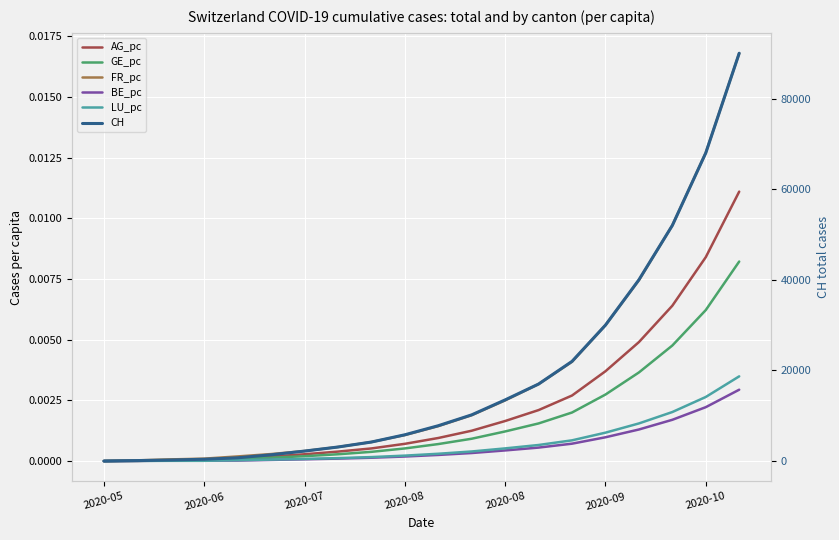

Reading left to right, list all the values displayed in this chart.

AG_pc: 0.0	0.0	0.0	0.0	0.0	0.0	0.0	0.0	0.0	0.0	0.0	0.0	0.0	0.0	0.0	0.0	0.0	0.0	0.0	0.0
GE_pc: 0.0	0.0	0.0	0.0	0.0	0.0	0.0	0.0	0.0	0.0	0.0	0.0	0.0	0.0	0.0	0.0	0.0	0.0	0.0	0.0
FR_pc: 0.0	0.0	0.0	0.0	0.0	0.0	0.0	0.0	0.0	0.0	0.0	0.0	0.0	0.0	0.0	0.0	0.0	0.0	0.0	0.0
BE_pc: 0.0	0.0	0.0	0.0	0.0	0.0	0.0	0.0	0.0	0.0	0.0	0.0	0.0	0.0	0.0	0.0	0.0	0.0	0.0	0.0
LU_pc: 0.0	0.0	0.0	0.0	0.0	0.0	0.0	0.0	0.0	0.0	0.0	0.0	0.0	0.0	0.0	0.0	0.0	0.0	0.0	0.0
CH: 0.0	107.0	234.0	399.0	722.0	1387.0	2200.0	3100.0	4200.0	5800.0	7800.0	10200.0	13500.0	17000.0	22000.0	30000.0	40000.0	52000.0	68000.0	90000.0